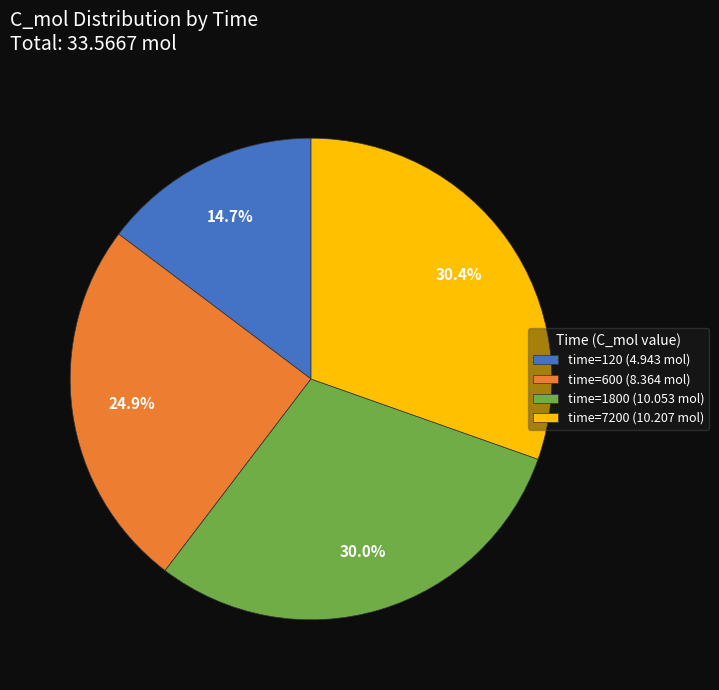

How much of the chart is everything except time=600 (8.364 mol)?

75.1%